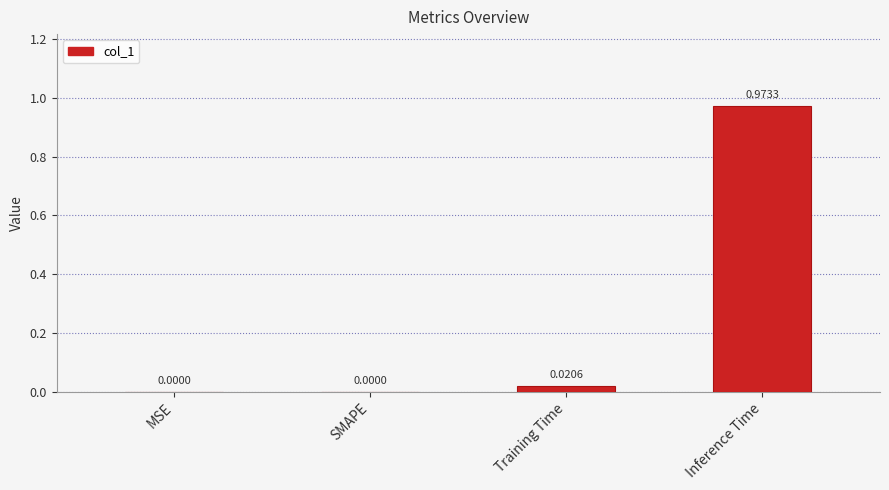

Between Training Time and SMAPE, which is larger?

Training Time